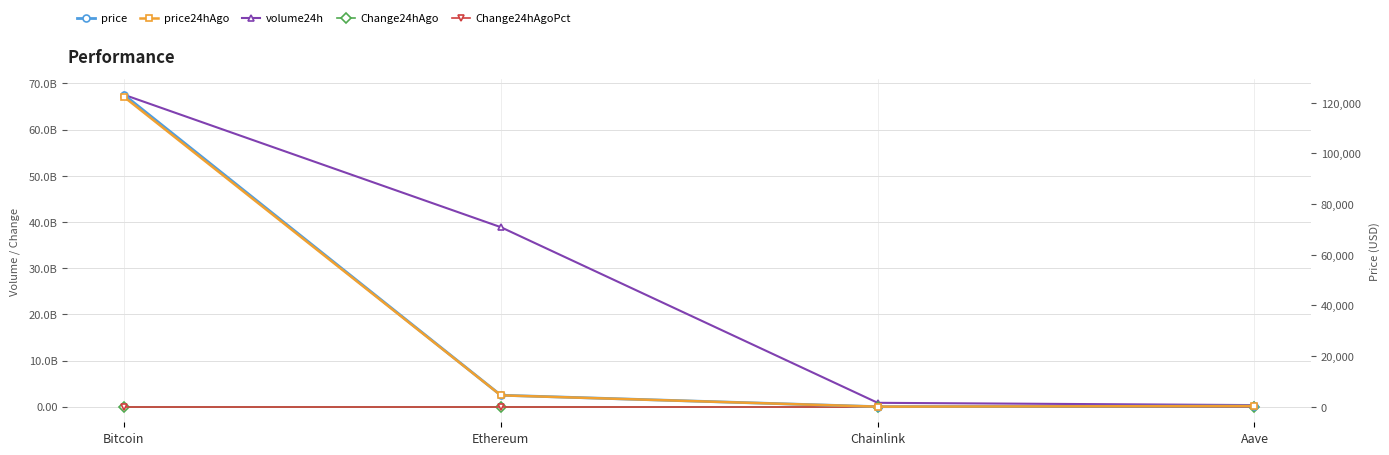

The value of price at Chainlink is 22.6. True or false?

True